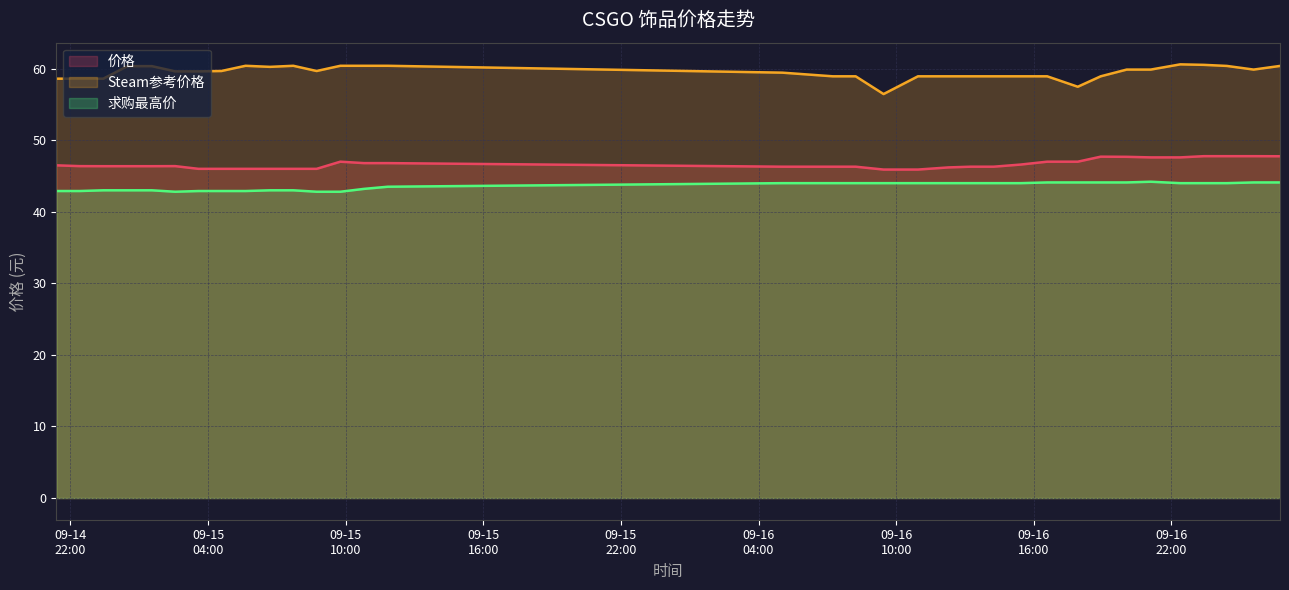

How many data points in 价格 are above 46?

26